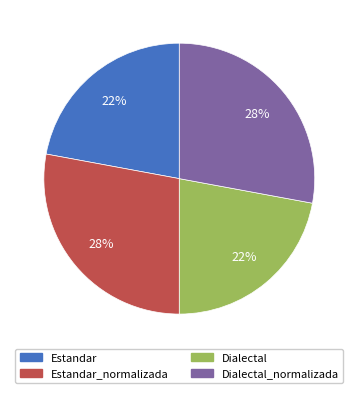

To the nearest percent, what is the difference between the largest and smallest slice percentages?

6%